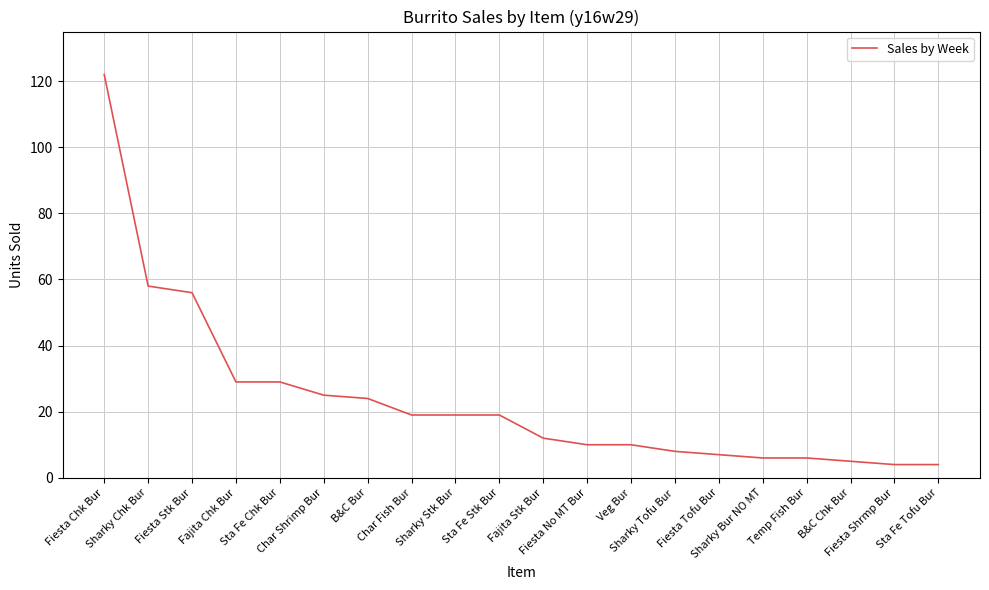

Reading left to right, extract all data points from this chart.

122	58	56	29	29	25	24	19	19	19	12	10	10	8	7	6	6	5	4	4